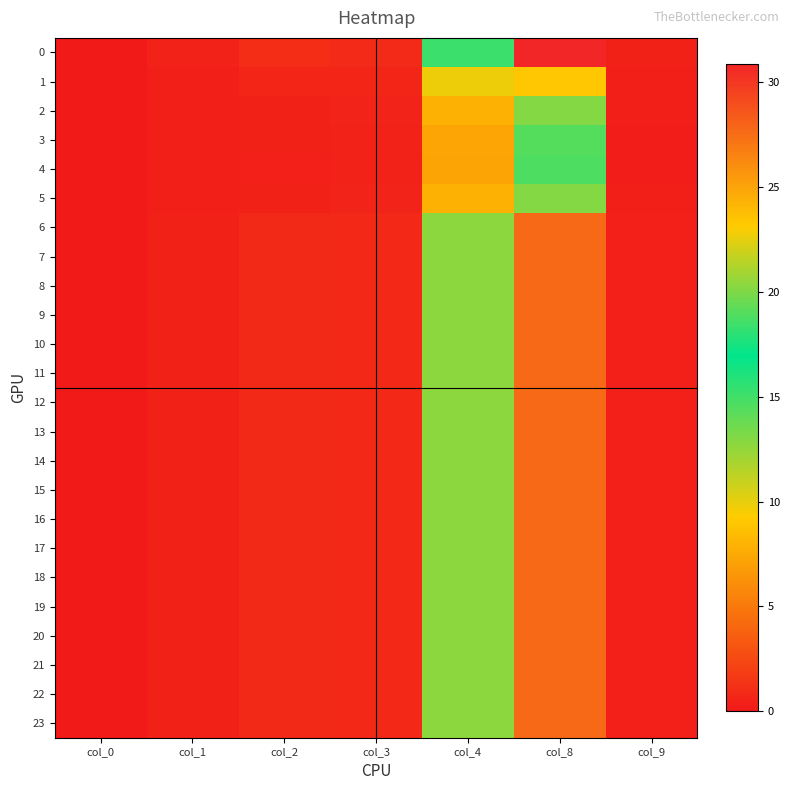

At how many categories does at least one series exceed 15?

2